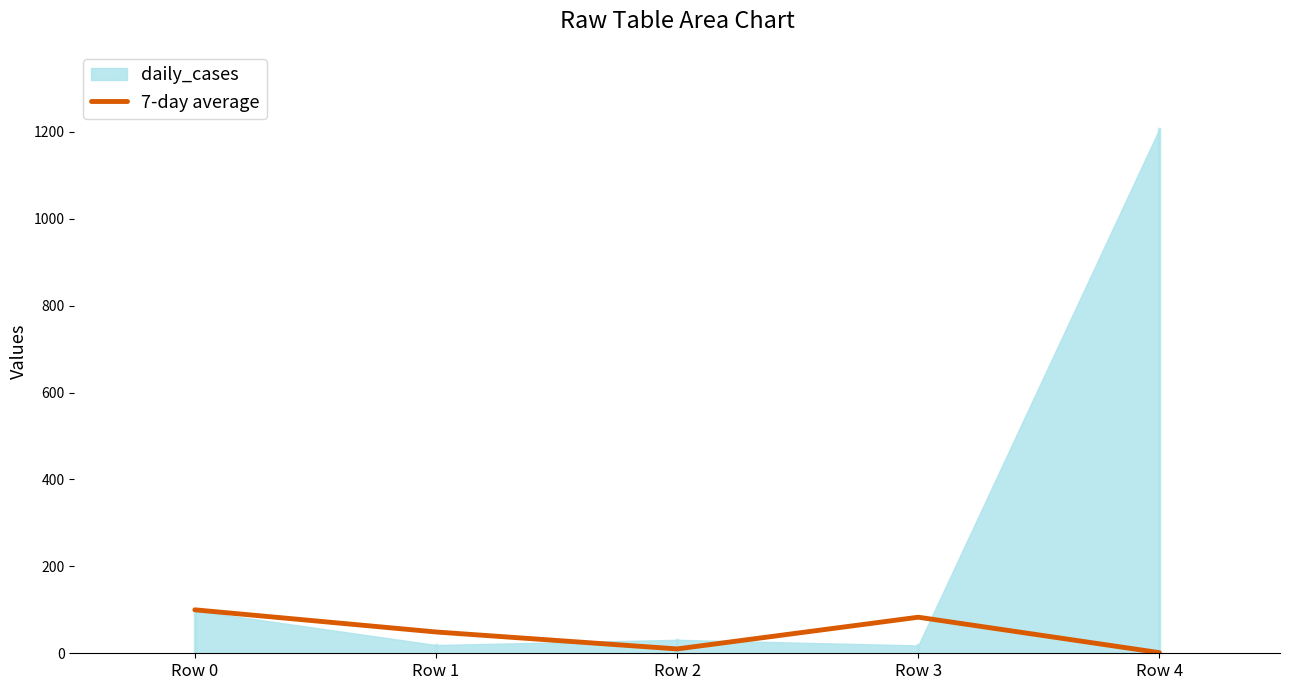

The value of 7-day average at Row 0 is 100.0. True or false?

True